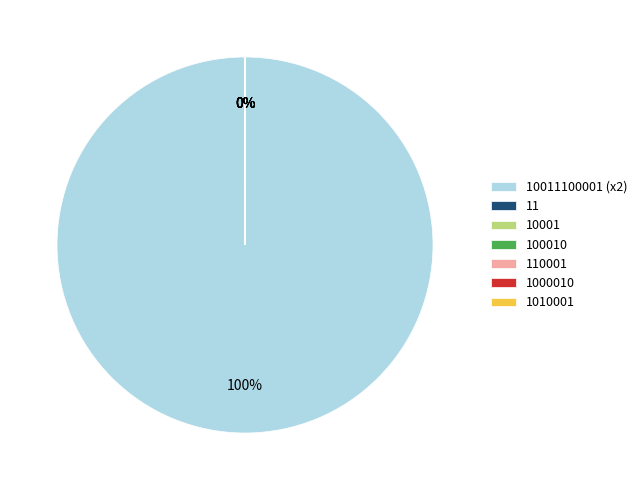

Does any single category account for the majority?

Yes